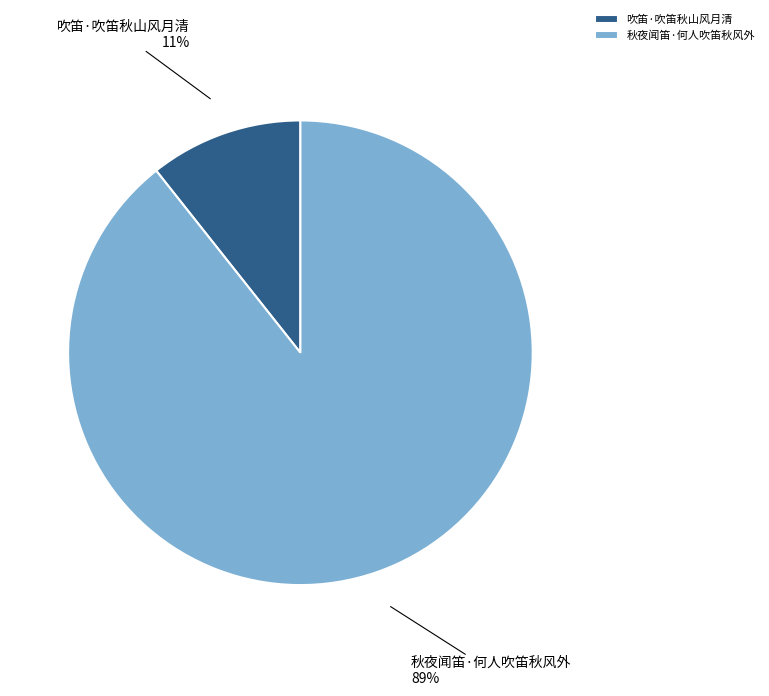

Do 吹笛·吹笛秋山风月清 and 秋夜闻笛·何人吹笛秋风外 together represent more than half of the pie?

Yes